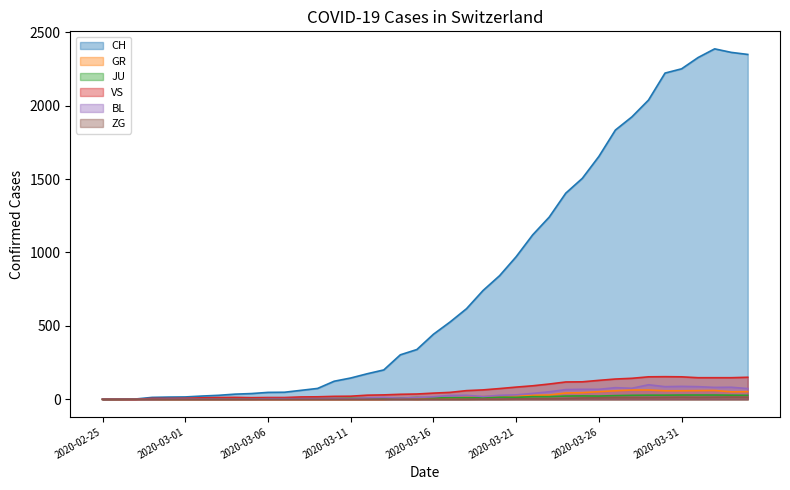

Does the chart display data point markers on the line(s)?

No